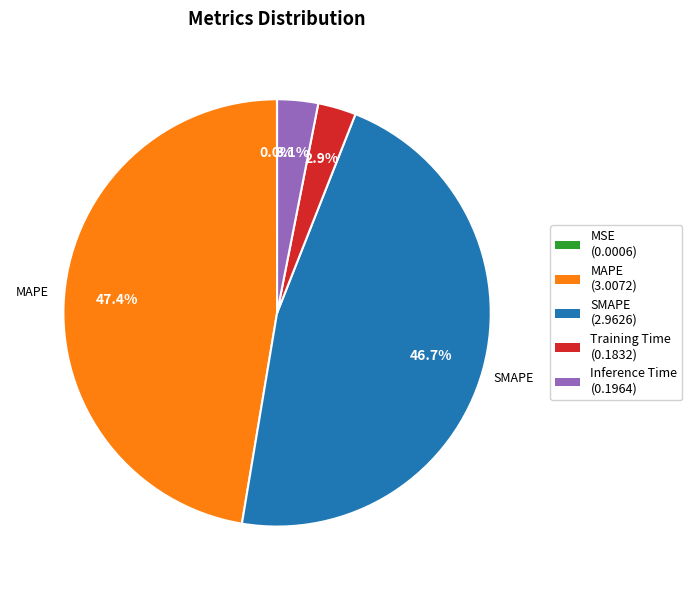

To the nearest percent, what portion does Inference Time represent?

3%